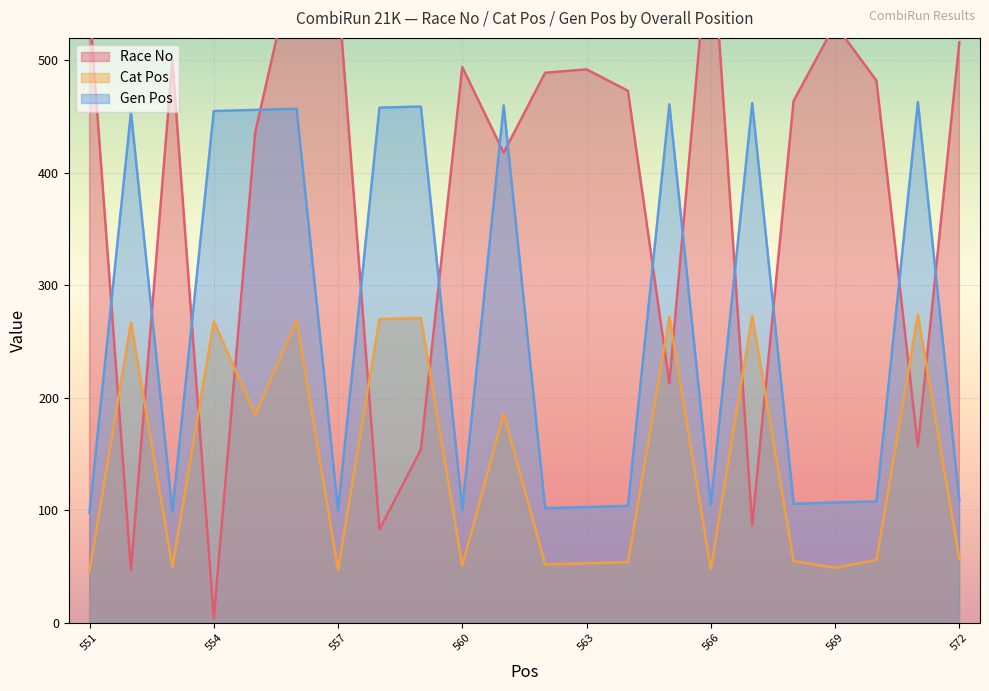

Where does the Race No series first go above 482?

551